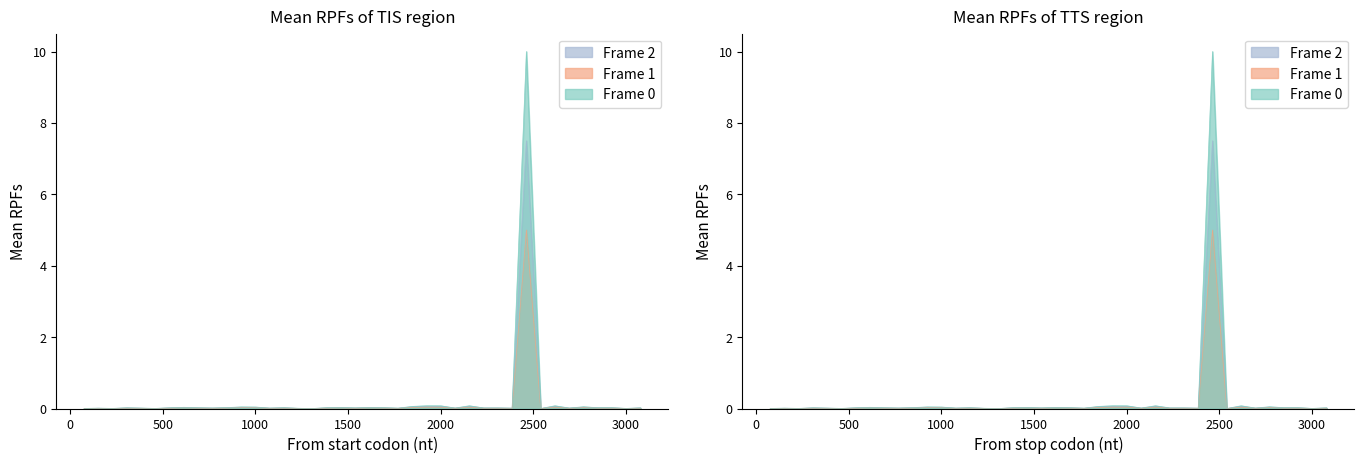

What is the difference between the second highest and minimum values in the Frame 2 series?

0.1